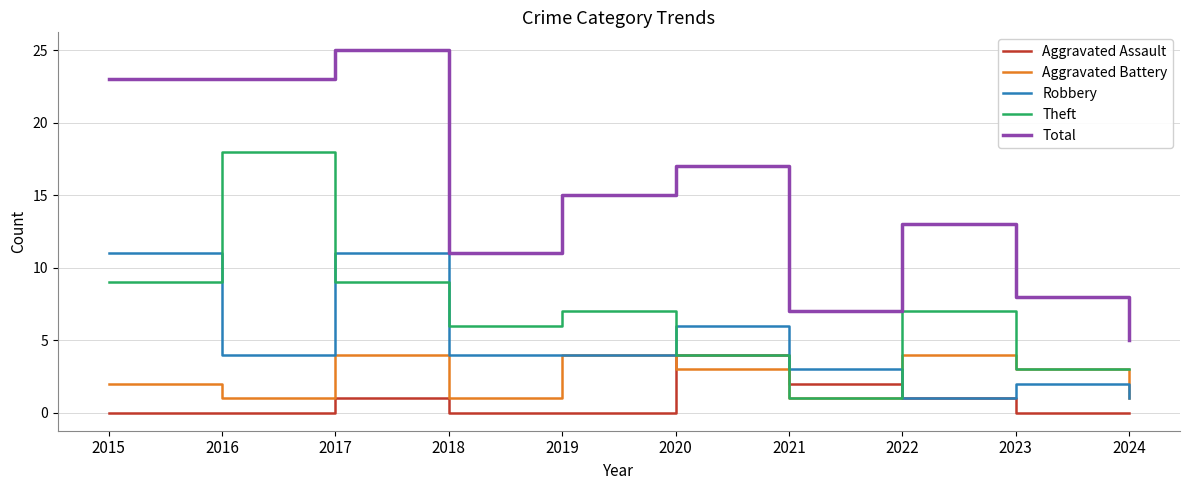

How many intersections are there between Robbery and Theft?

5